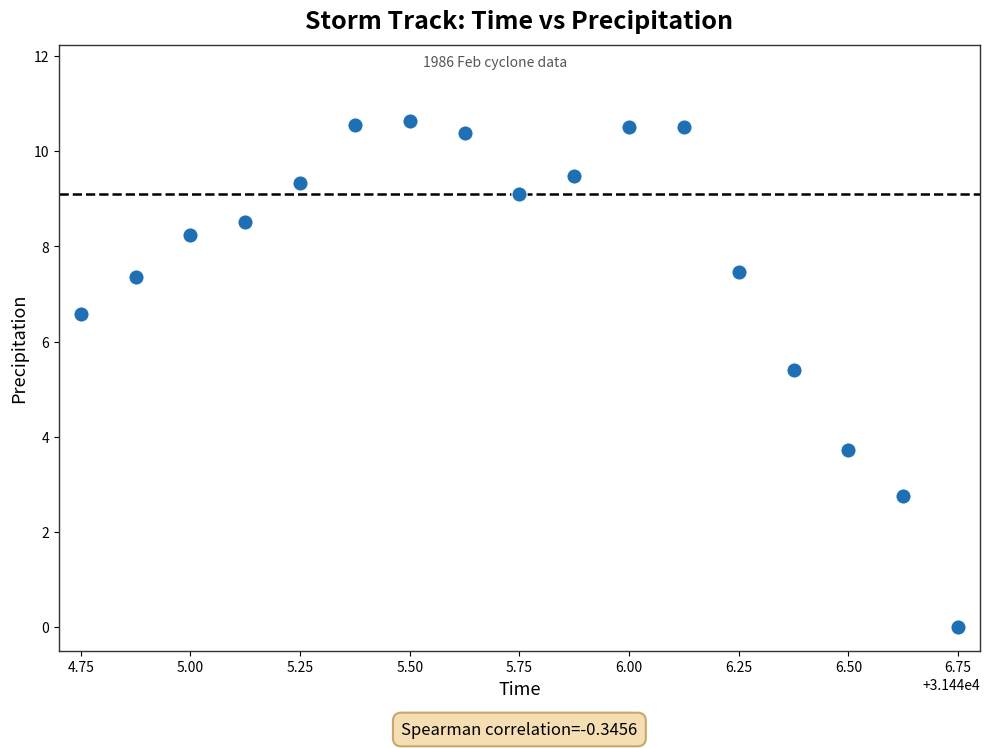

What Y value in the scatter plot is closest to 5?

5.4